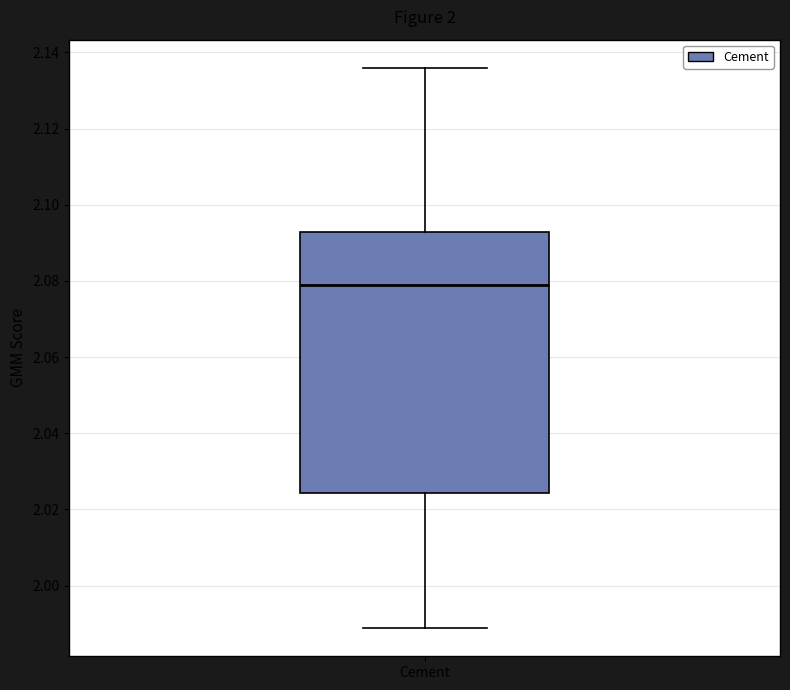

Where is the lower edge of the box for Cement on the y-axis? The values are not printed on the chart, so give them approximately, as read against the axis.

2.024